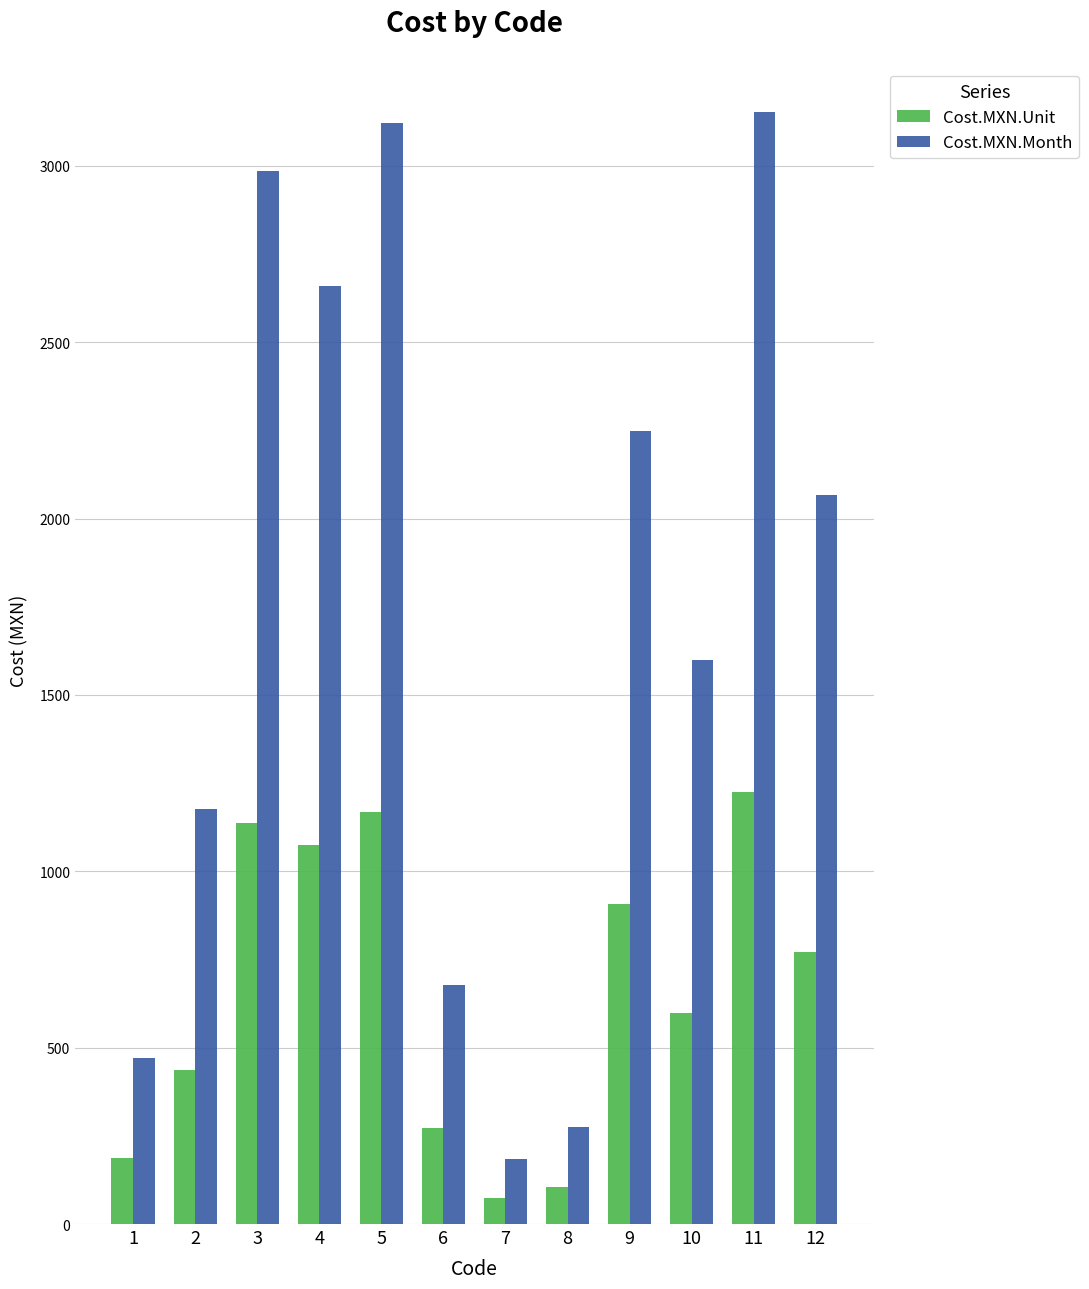

At which category is the sum across all series the highest?

11